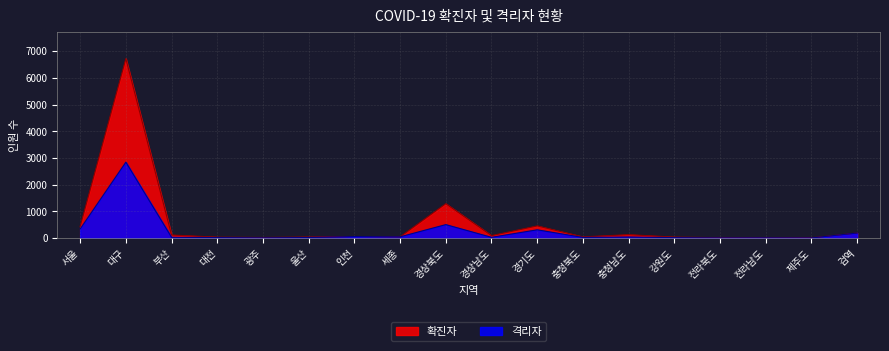

What is the sum of all 확진자 values?

9720